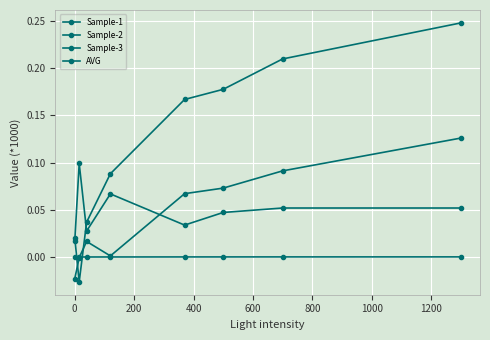

In Sample-3, how many points are lower than both neighbors (excluding endpoints)?

1